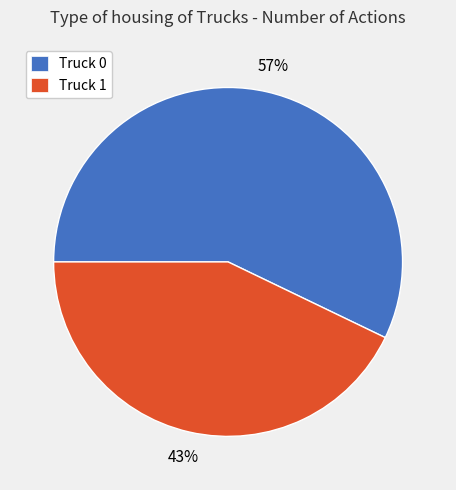

Rank the categories by value from highest to lowest.

Truck 0, Truck 1